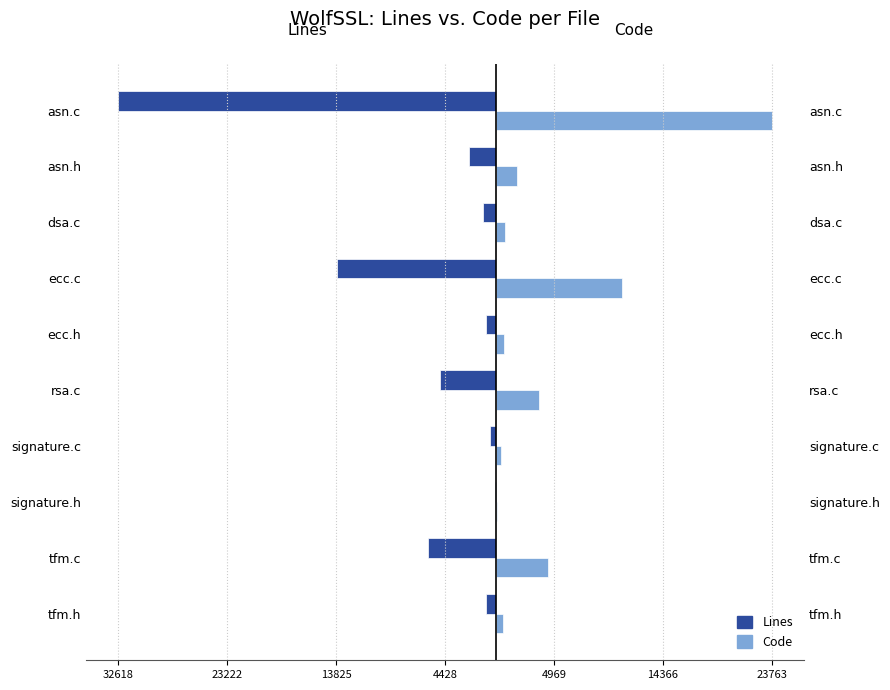

What is the value of the Code bar at the 8th from the left?

784